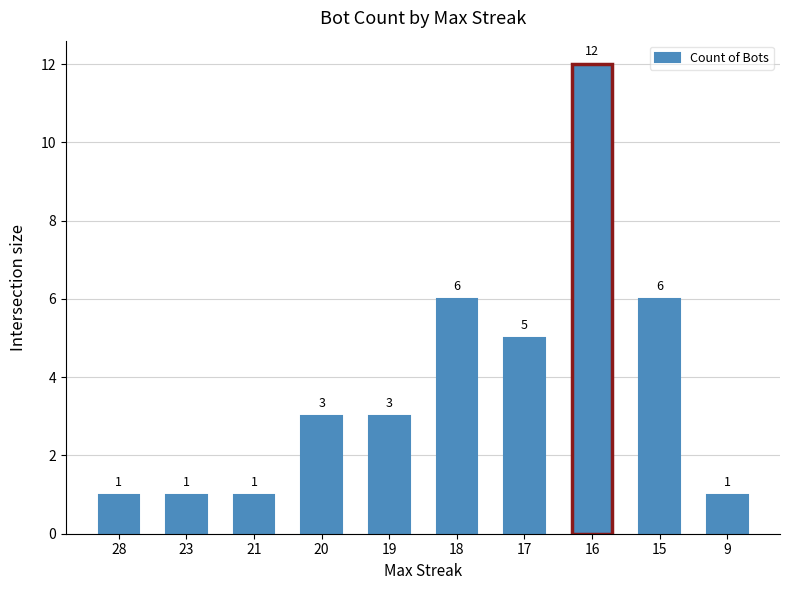

The chart shows a value of 8 at 18. True or false?

False